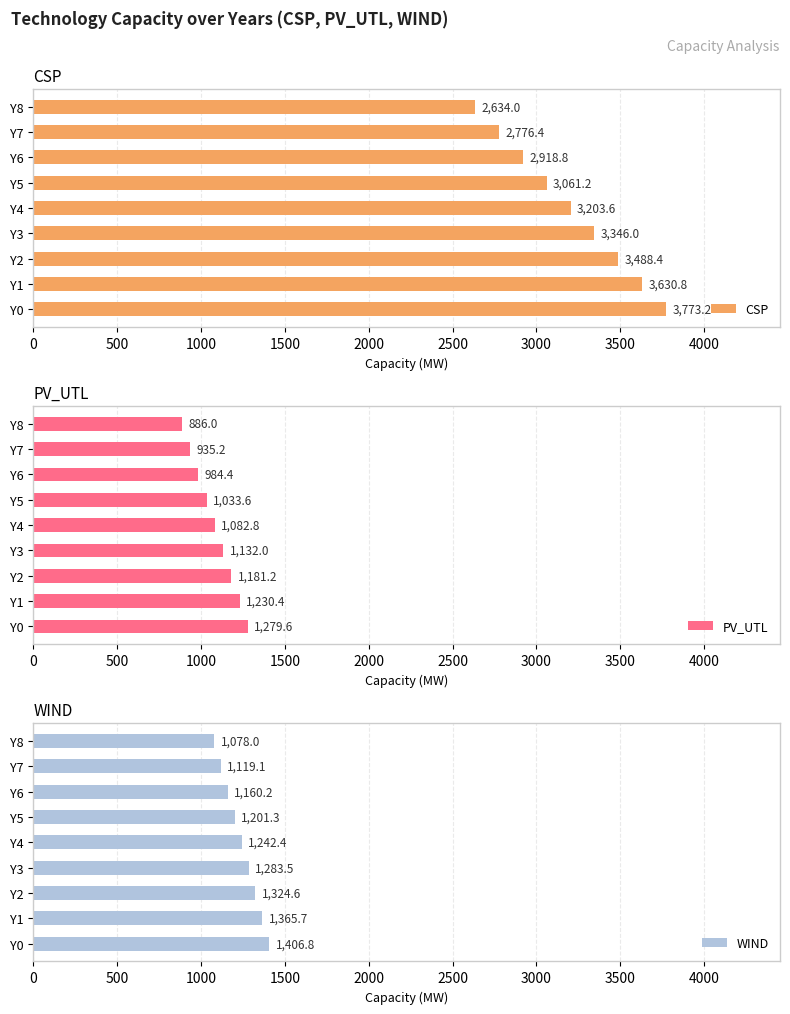

The value of CSP at Y6 is 5005.7. True or false?

False